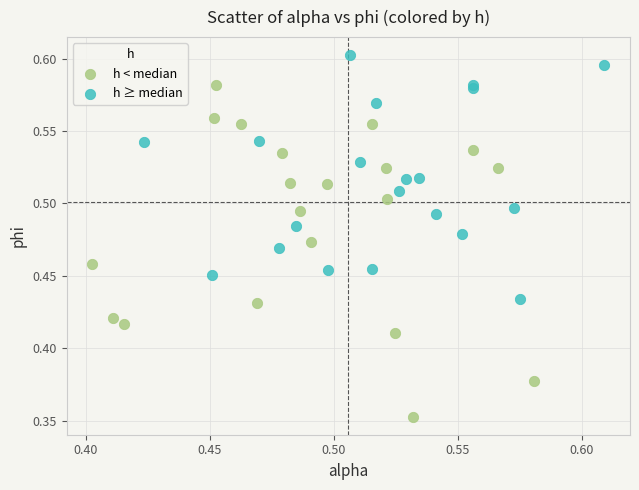

Which series reaches the maximum Y coordinate?

h ≥ median